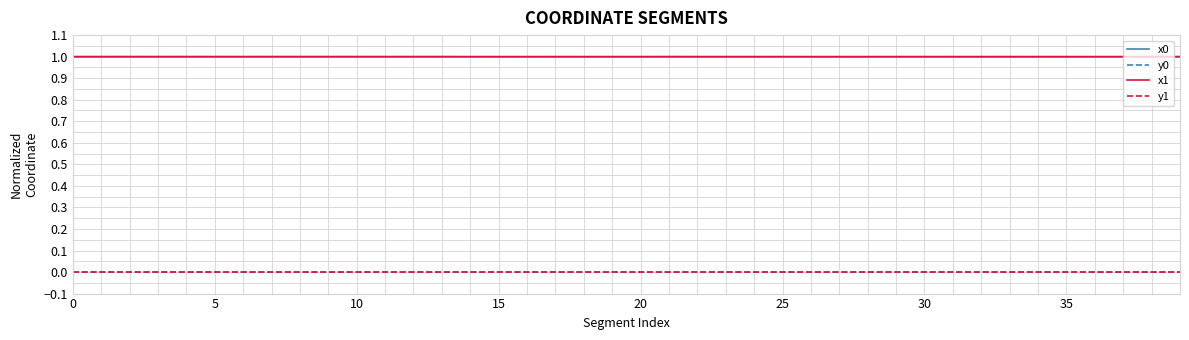

True or false: y1 and x0 intersect in this chart.

False